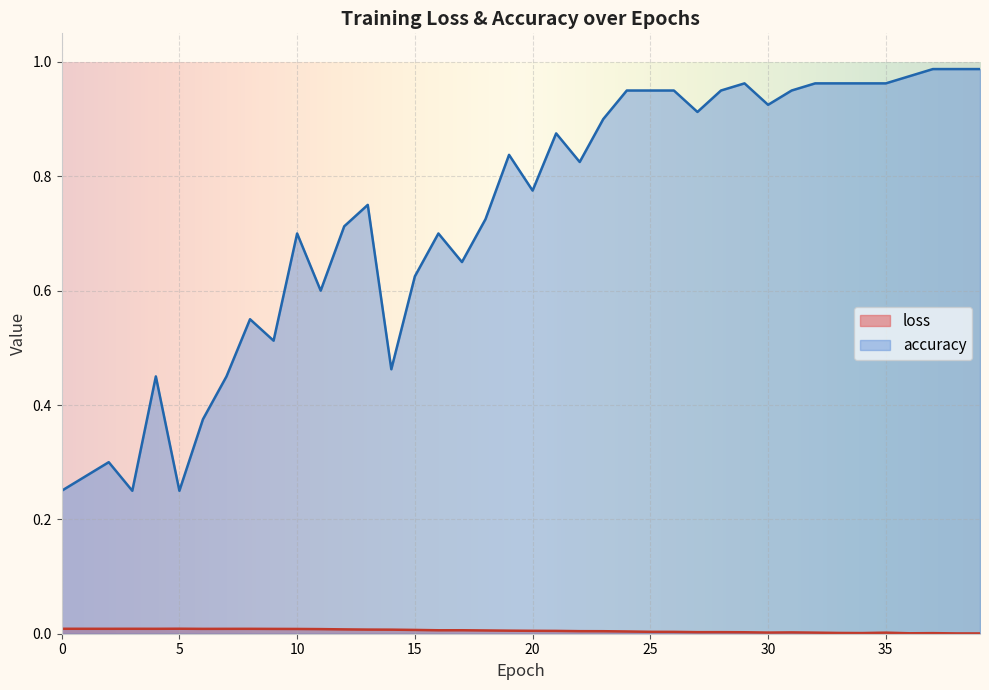

List the labels in order of accuracy value, largest first.

37, 38, 39, 36, 29, 32, 33, 34, 35, 24, 25, 26, 28, 31, 30, 27, 23, 21, 19, 22, 20, 13, 18, 12, 10, 16, 17, 15, 11, 8, 9, 14, 4, 7, 6, 2, 1, 0, 3, 5